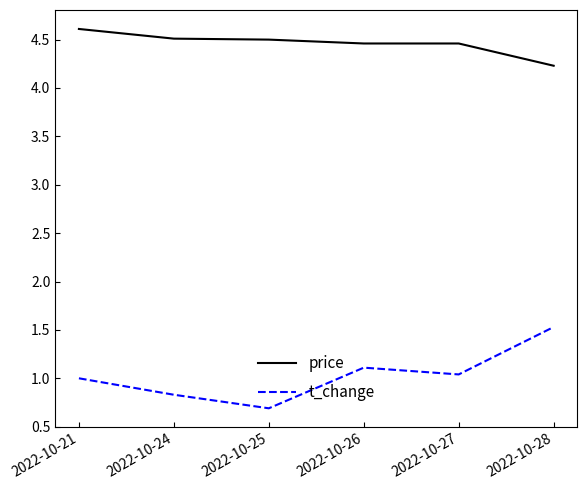

Is this an area chart (filled region under the line)?

No